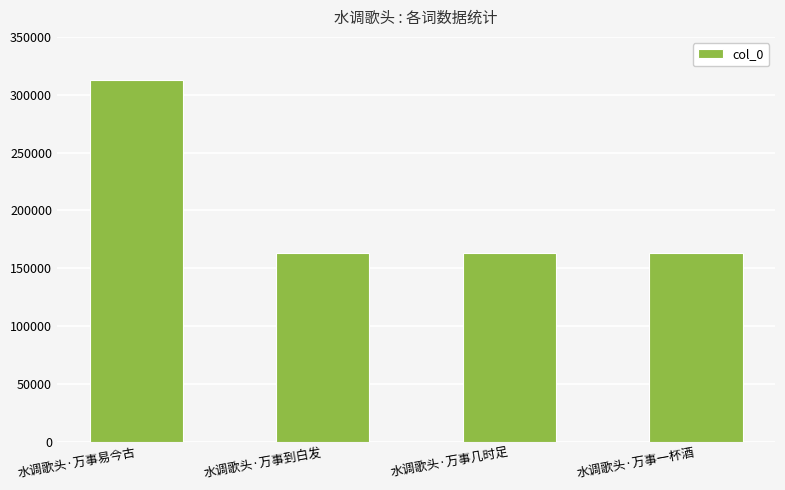

What value does the data have at 水调歌头·万事易今古?

312502